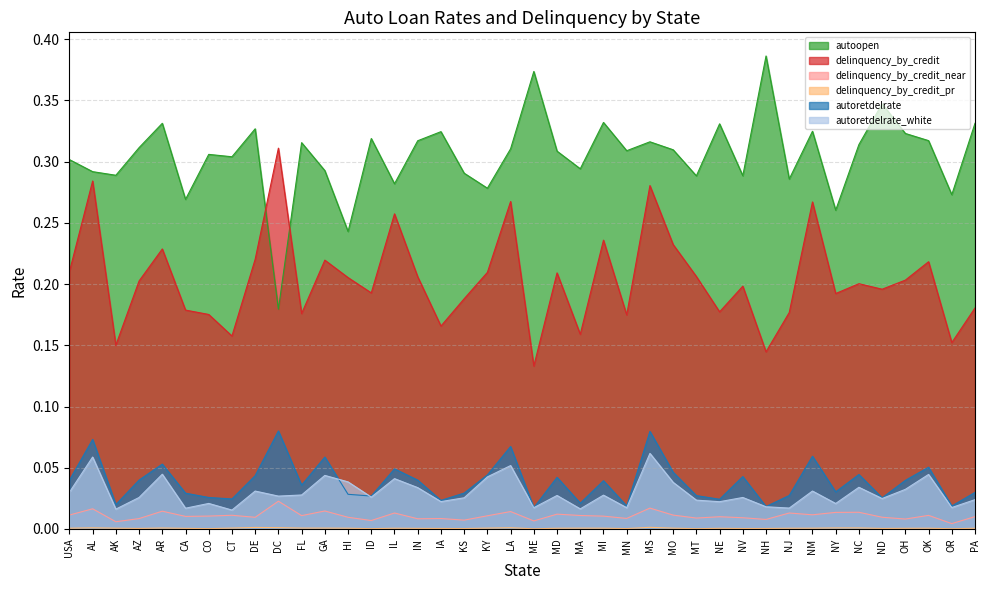

What is the label of the 23rd point from the right?

KS